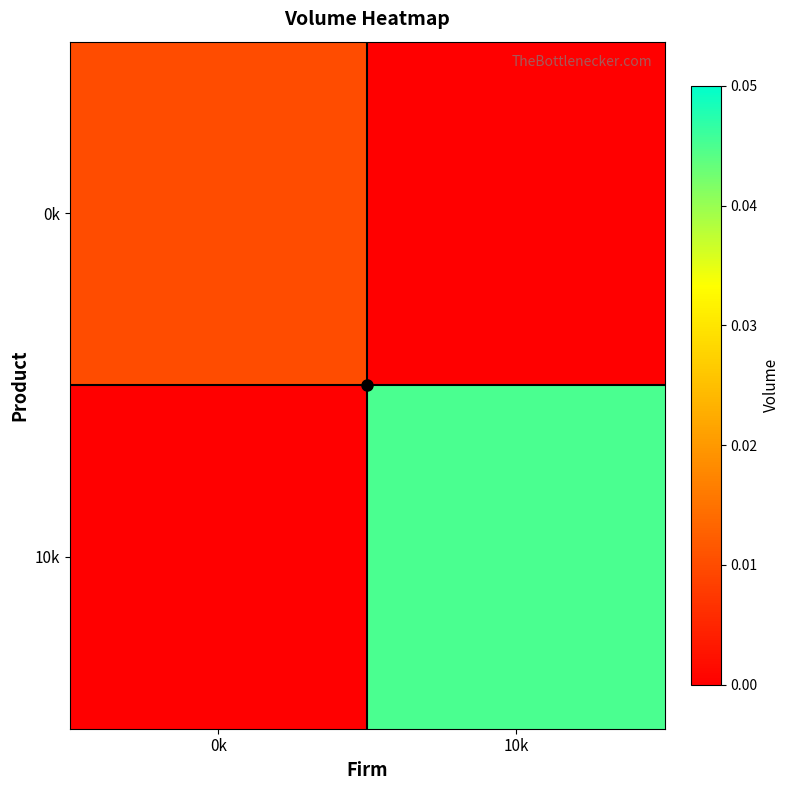

At which category does the chart reach its peak across all series?

10k